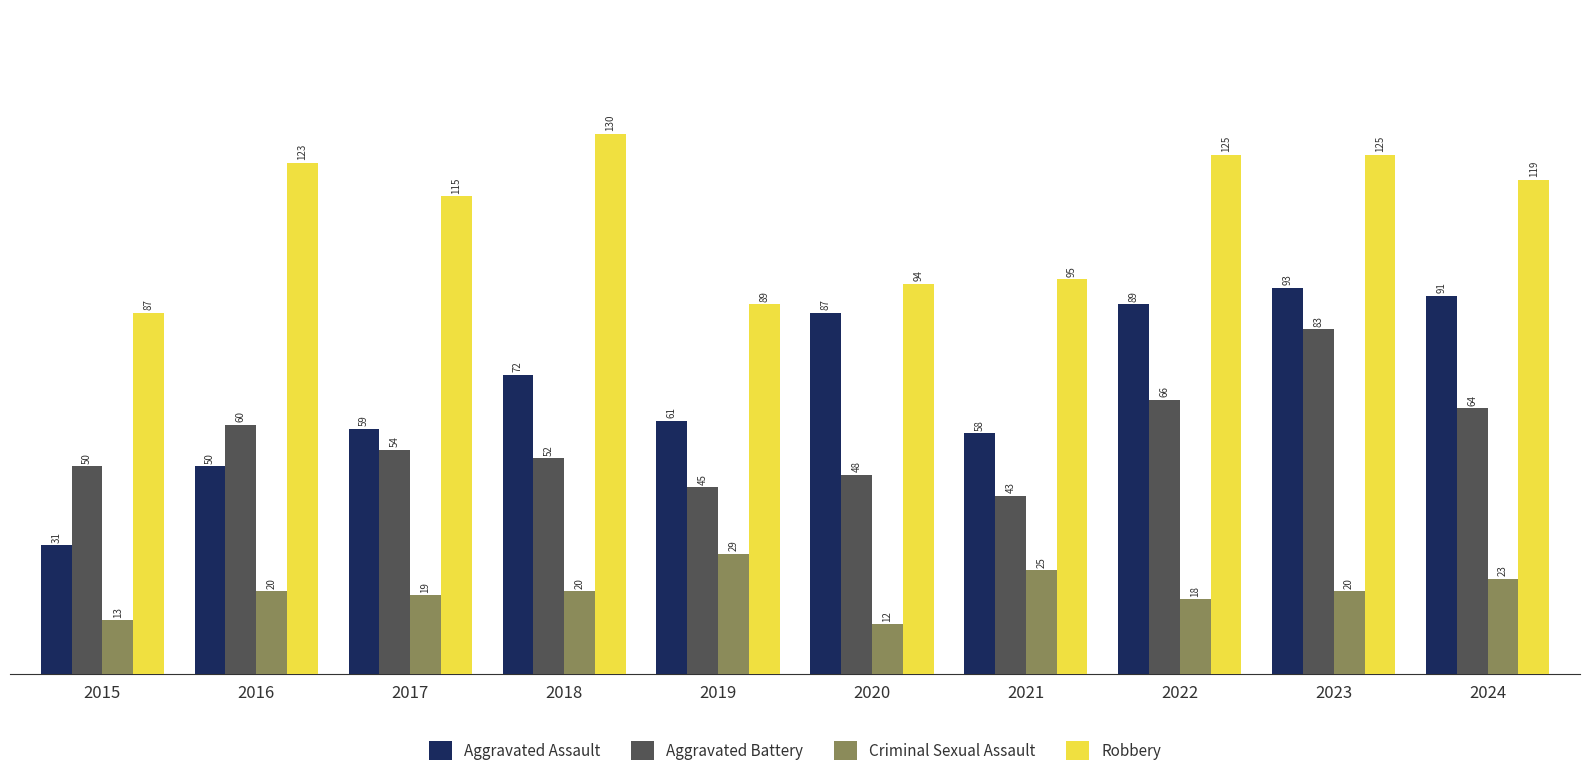

Is it true that Criminal Sexual Assault equals 4 at 2017?

False